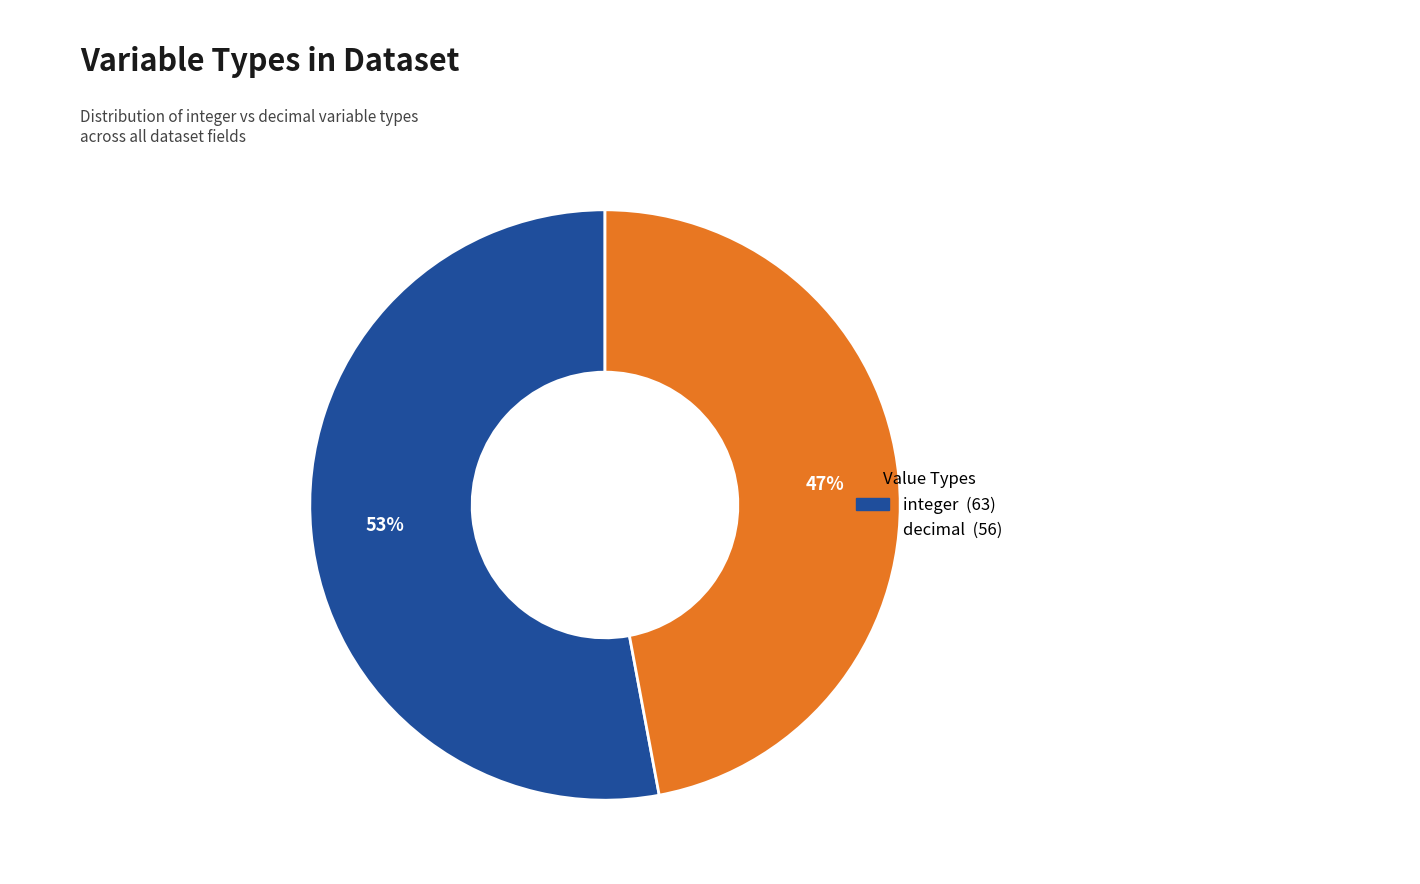

To the nearest percent, what is the combined percentage of decimal and integer?

100%